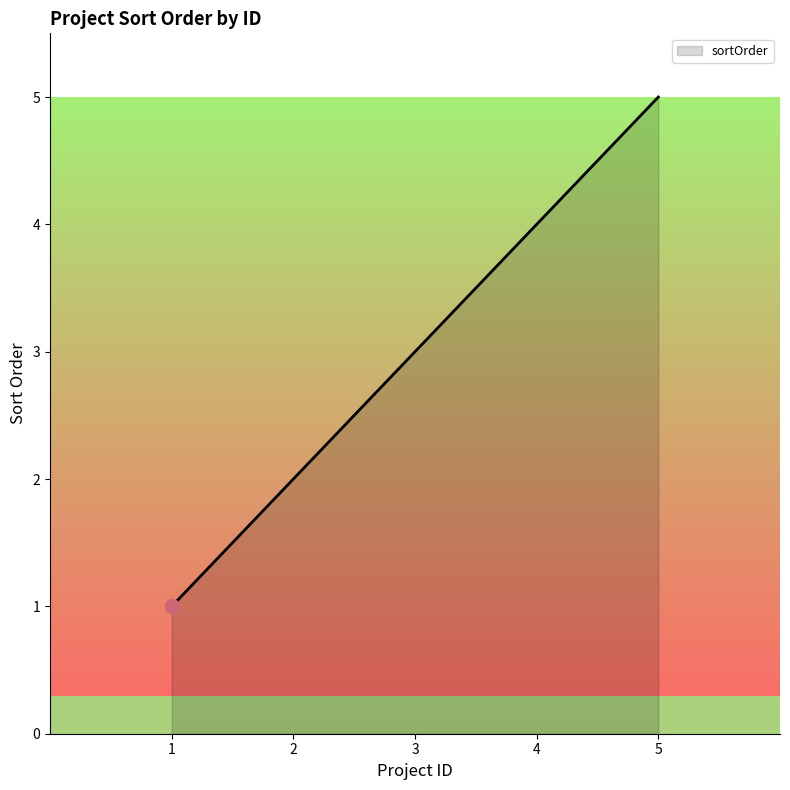

What is the maximum value shown in the chart?

5